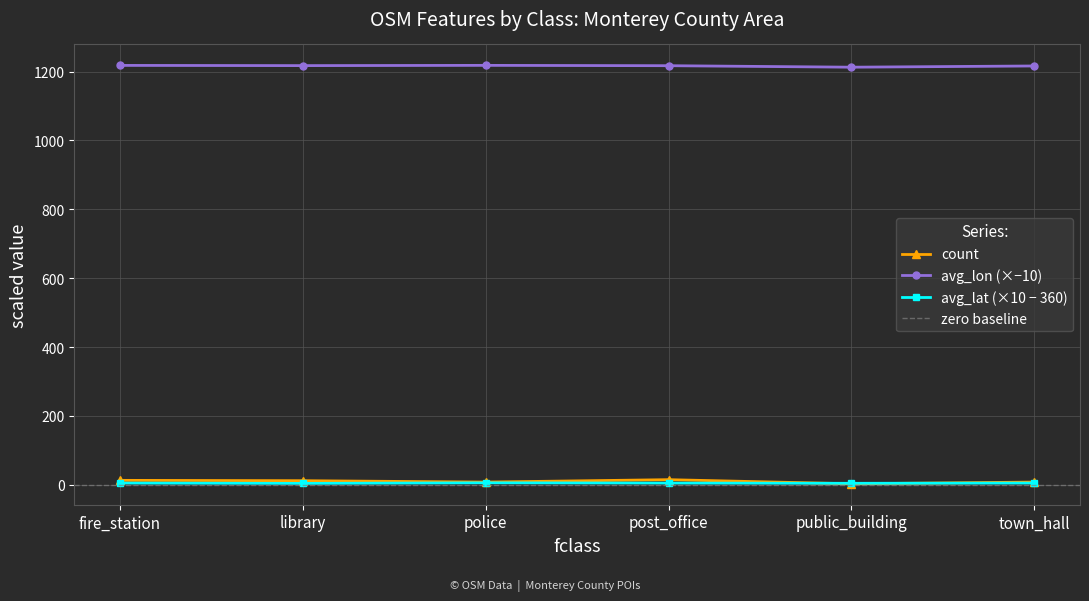

At which category does the chart reach its minimum across all series?

public_building